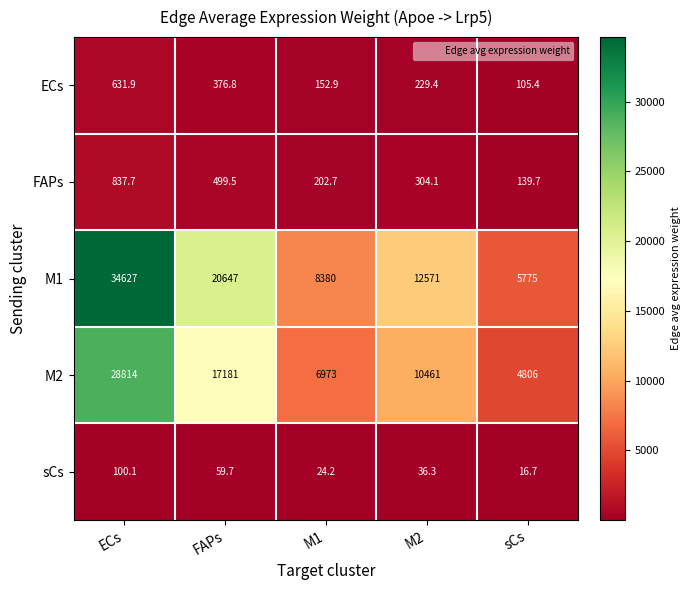

Which category has the lowest value in the FAPs series?

sCs